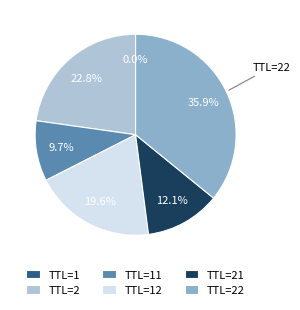

Is there any slice that represents more than half of the pie?

No